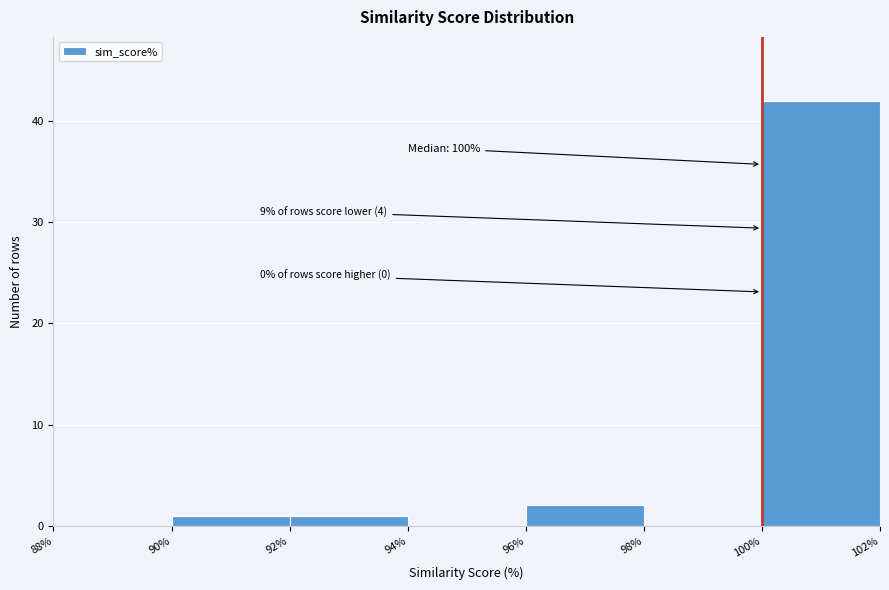

Which range on the x-axis has the tallest bar?

100% to 102%